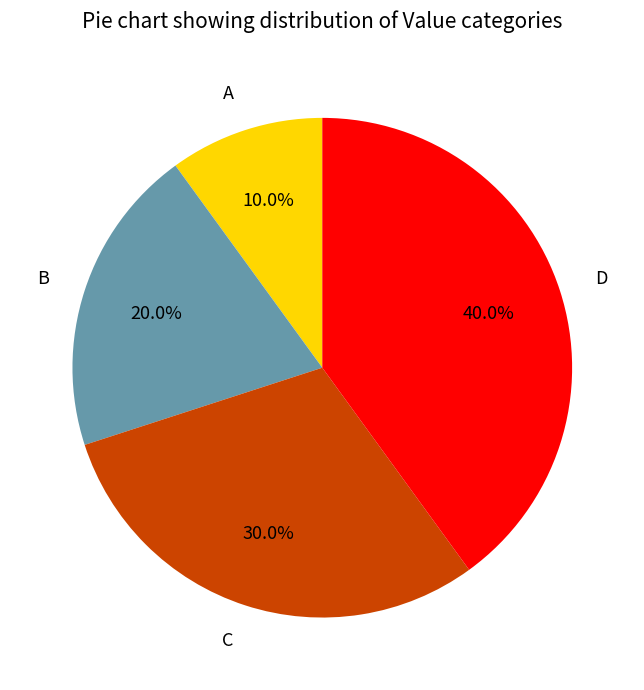

To the nearest percent, what is the average slice percentage?

25%